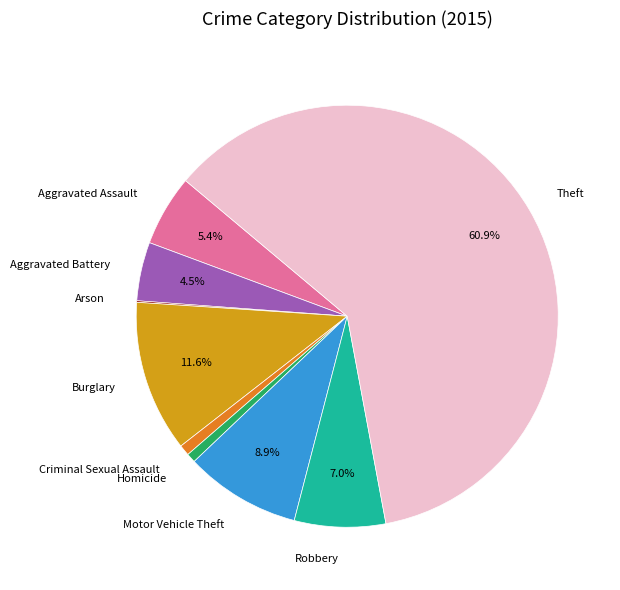

What portion of the pie excludes Motor Vehicle Theft?

91.1%